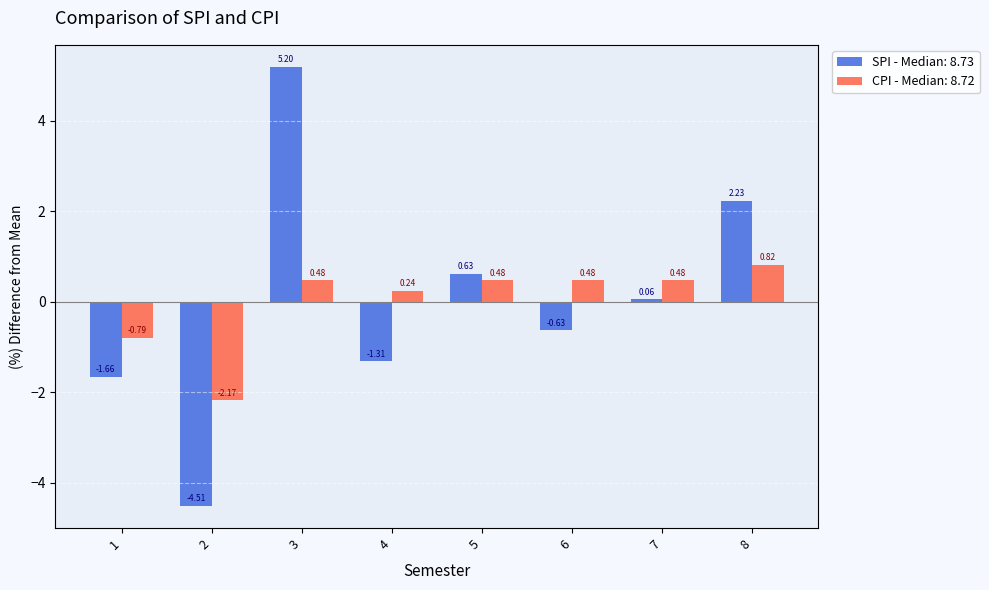

What is the sum of the CPI - Median: 8.72 values at 3 and 1?

-0.3